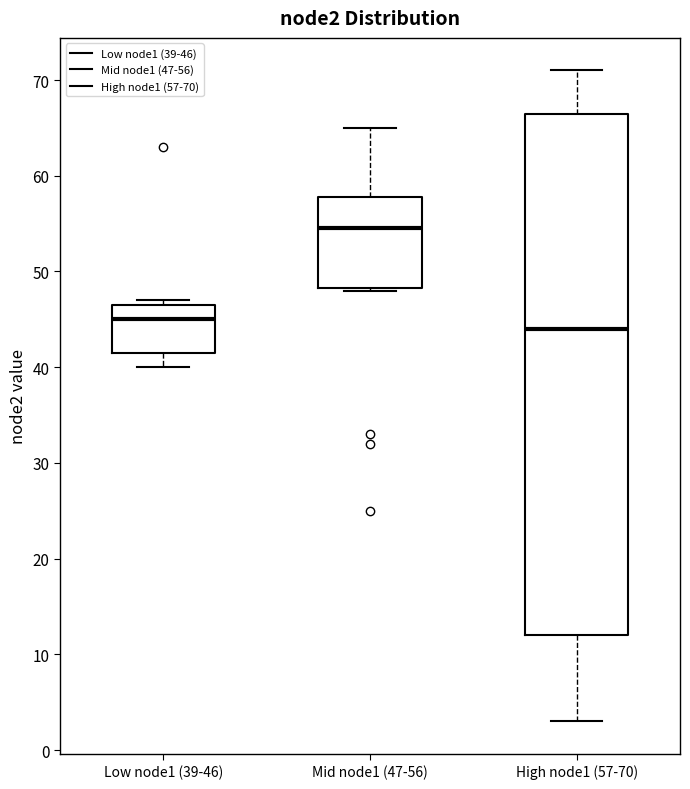

Where does the lower whisker of the box for High node1 (57-70) end on the y-axis? The values are not printed on the chart, so give them approximately, as read against the axis.

3